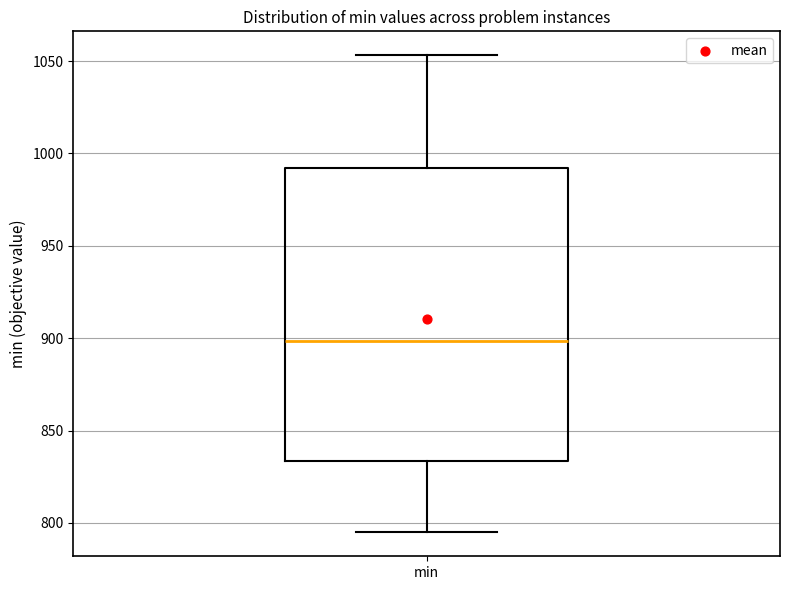

Where does the upper whisker of the box for min end on the y-axis? The values are not printed on the chart, so give them approximately, as read against the axis.

1055